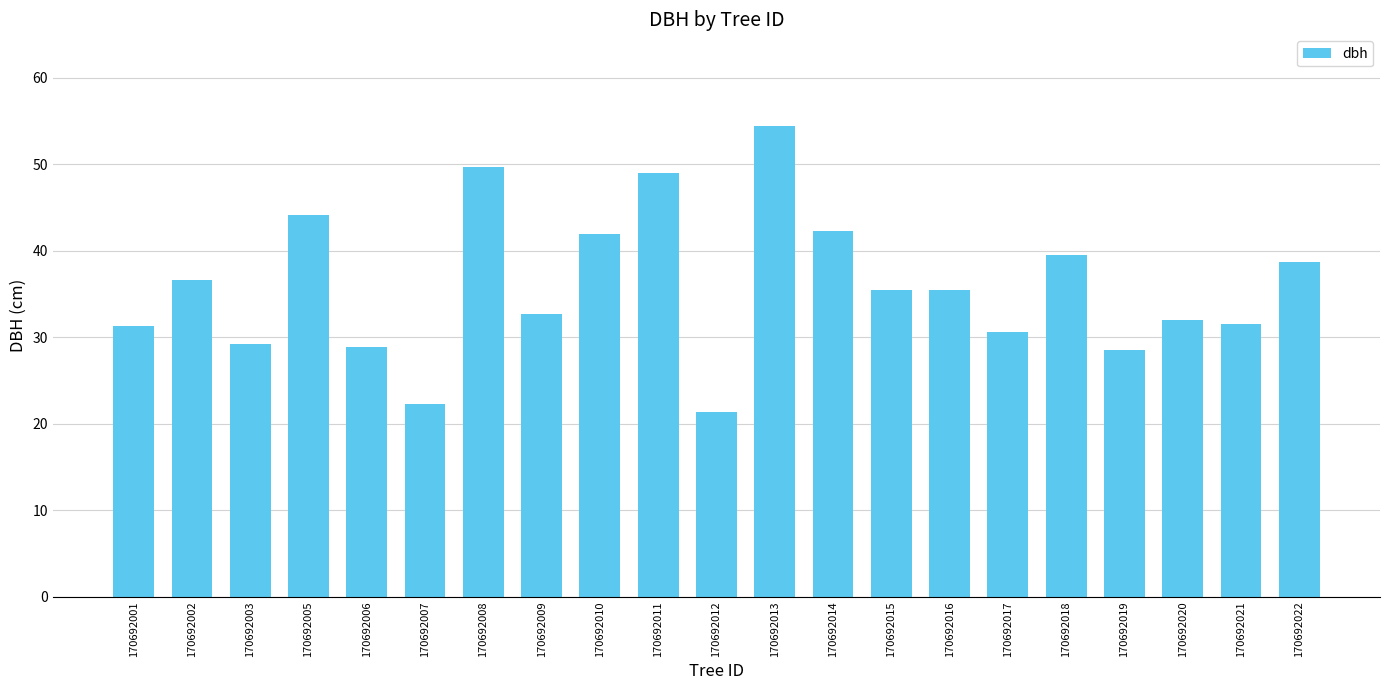

What is the sum of all values?

755.2